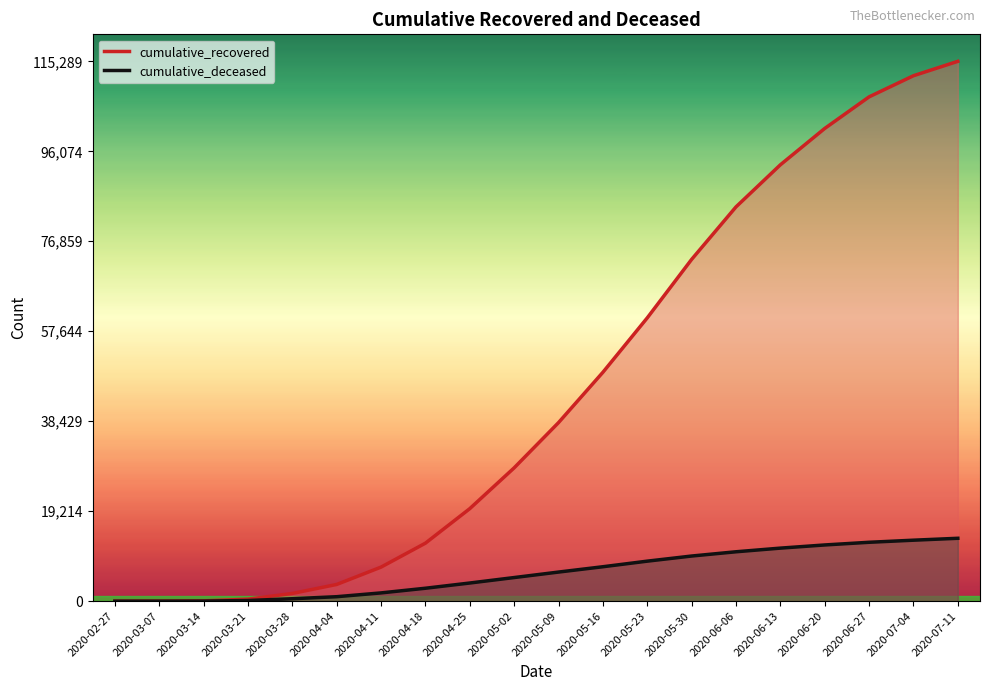

Reading left to right, list all the values displayed in this chart.

cumulative_recovered: 2020-02-27=2	2020-03-07=9	2020-03-14=63	2020-03-21=429	2020-03-28=1647	2020-04-04=3566	2020-04-11=7272	2020-04-18=12384	2020-04-25=19758	2020-05-02=28470	2020-05-09=38132	2020-05-16=48877	2020-05-23=60498	2020-05-30=72985	2020-06-06=84200	2020-06-13=93187	2020-06-20=100952	2020-06-27=107699	2020-07-04=112214	2020-07-11=115289
cumulative_deceased: 2020-02-27=0	2020-03-07=1	2020-03-14=20	2020-03-21=142	2020-03-28=522	2020-04-04=954	2020-04-11=1765	2020-04-18=2761	2020-04-25=3877	2020-05-02=5045	2020-05-09=6215	2020-05-16=7353	2020-05-23=8546	2020-05-30=9640	2020-06-06=10549	2020-06-13=11329	2020-06-20=12004	2020-06-27=12576	2020-07-04=13022	2020-07-11=13430